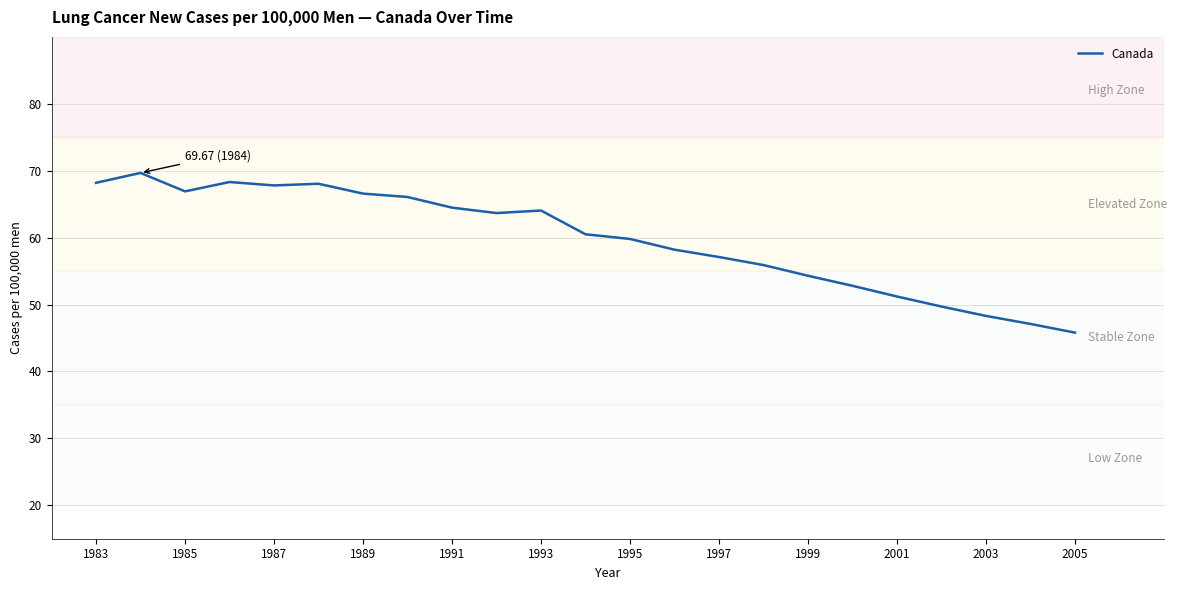

What is the maximum value shown in the chart?

69.7